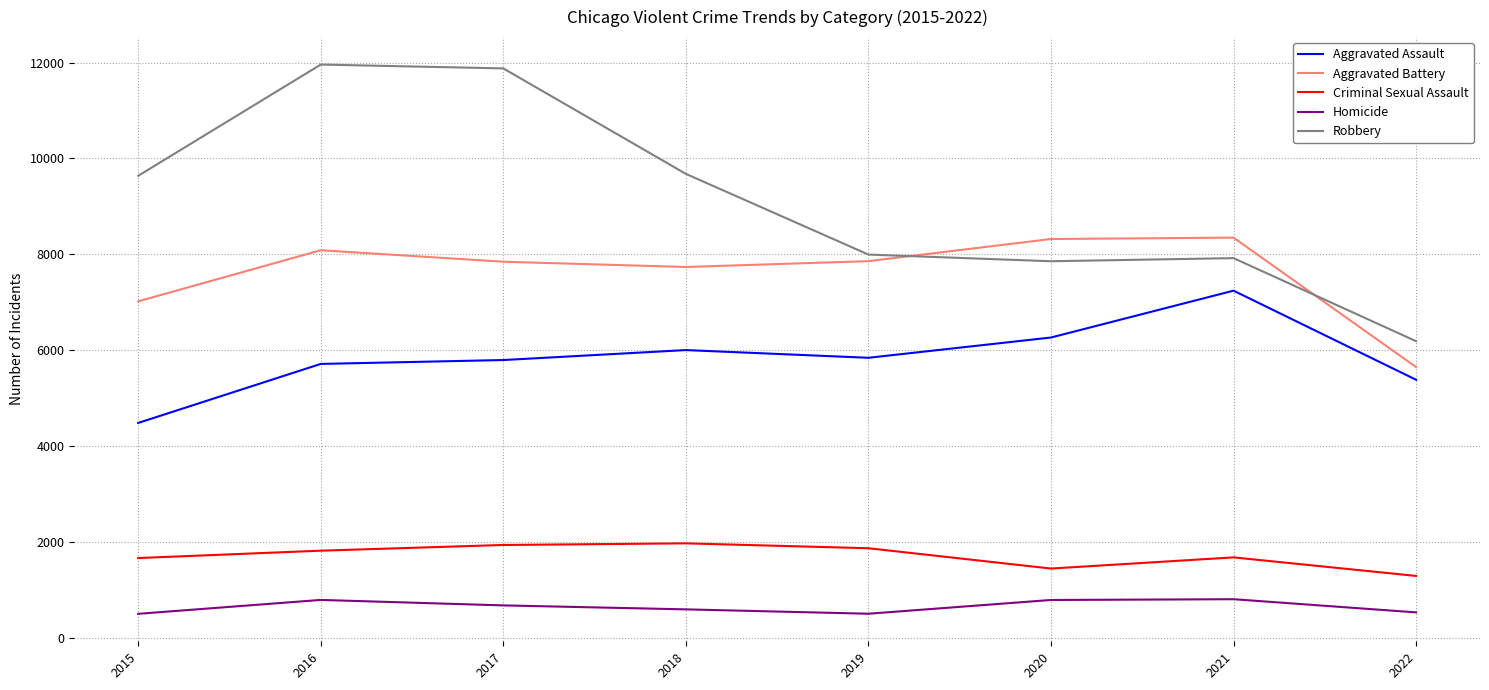

List the series in order of their peak value, highest first.

Robbery, Aggravated Battery, Aggravated Assault, Criminal Sexual Assault, Homicide